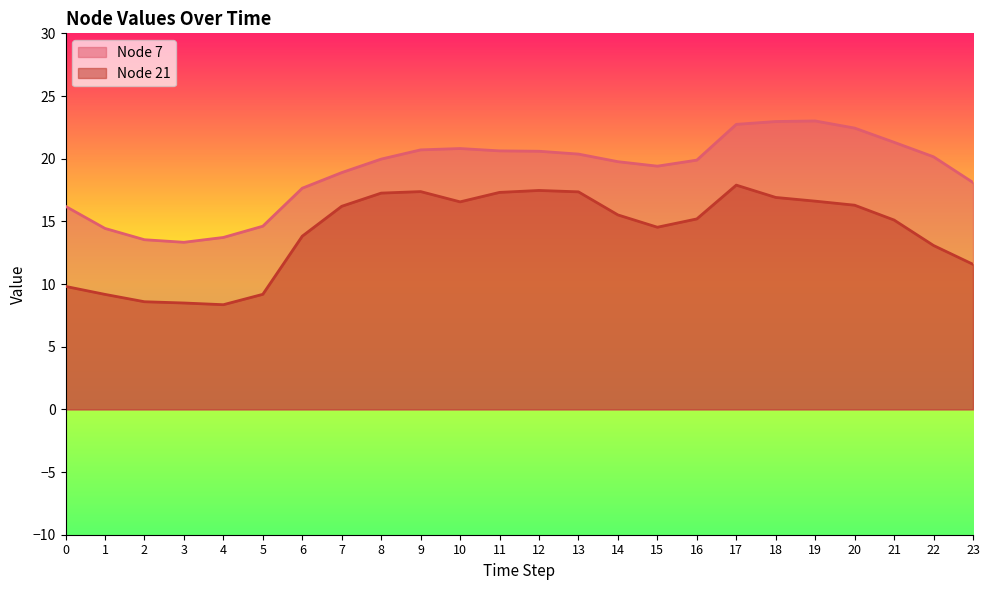

How many lines are shown in the chart?

2